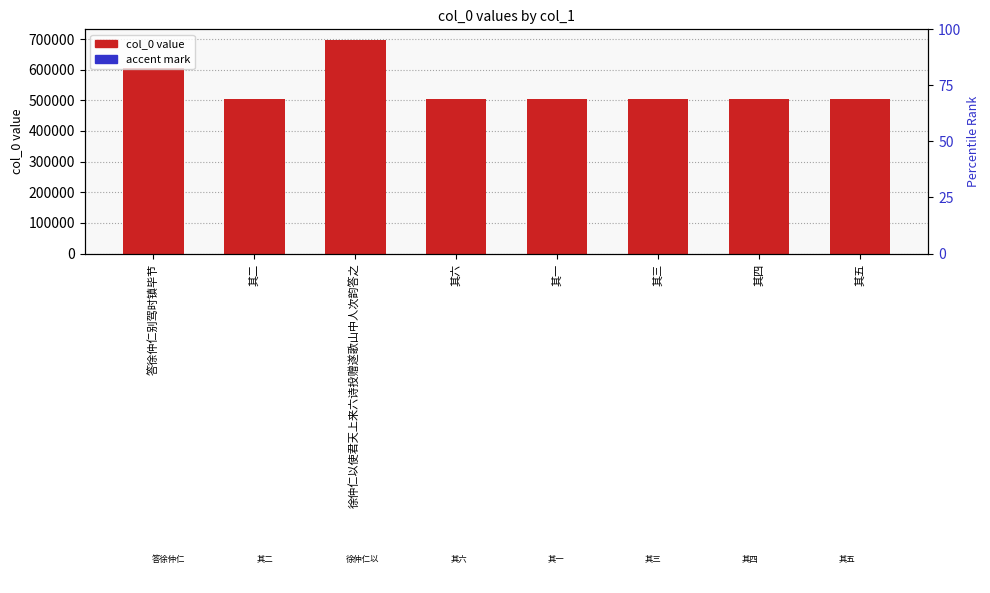

At which label does col_0 first exceed 504656?

答徐仲仁别驾时镇毕节